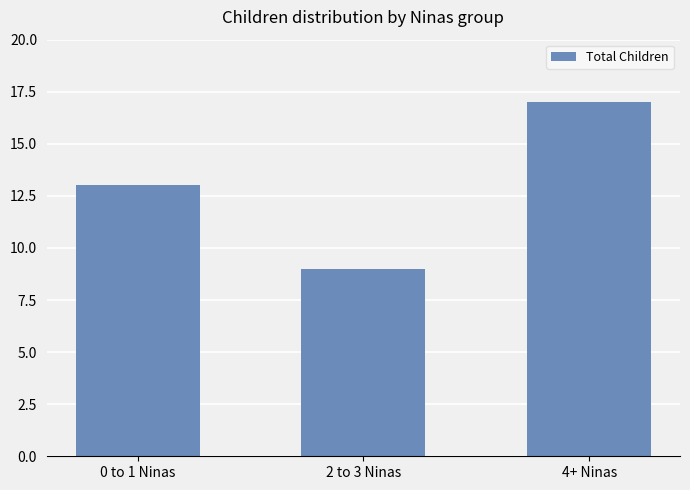

What is the label of the 3rd bar from the right?

0 to 1 Ninas